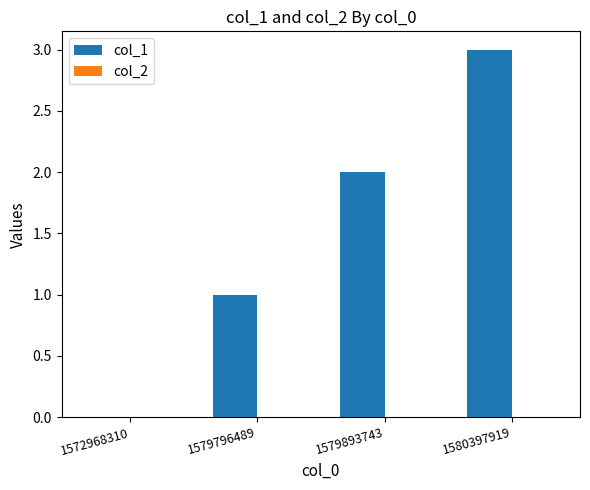

What is the sum of the values at 1580397919 and 1579893743?

5